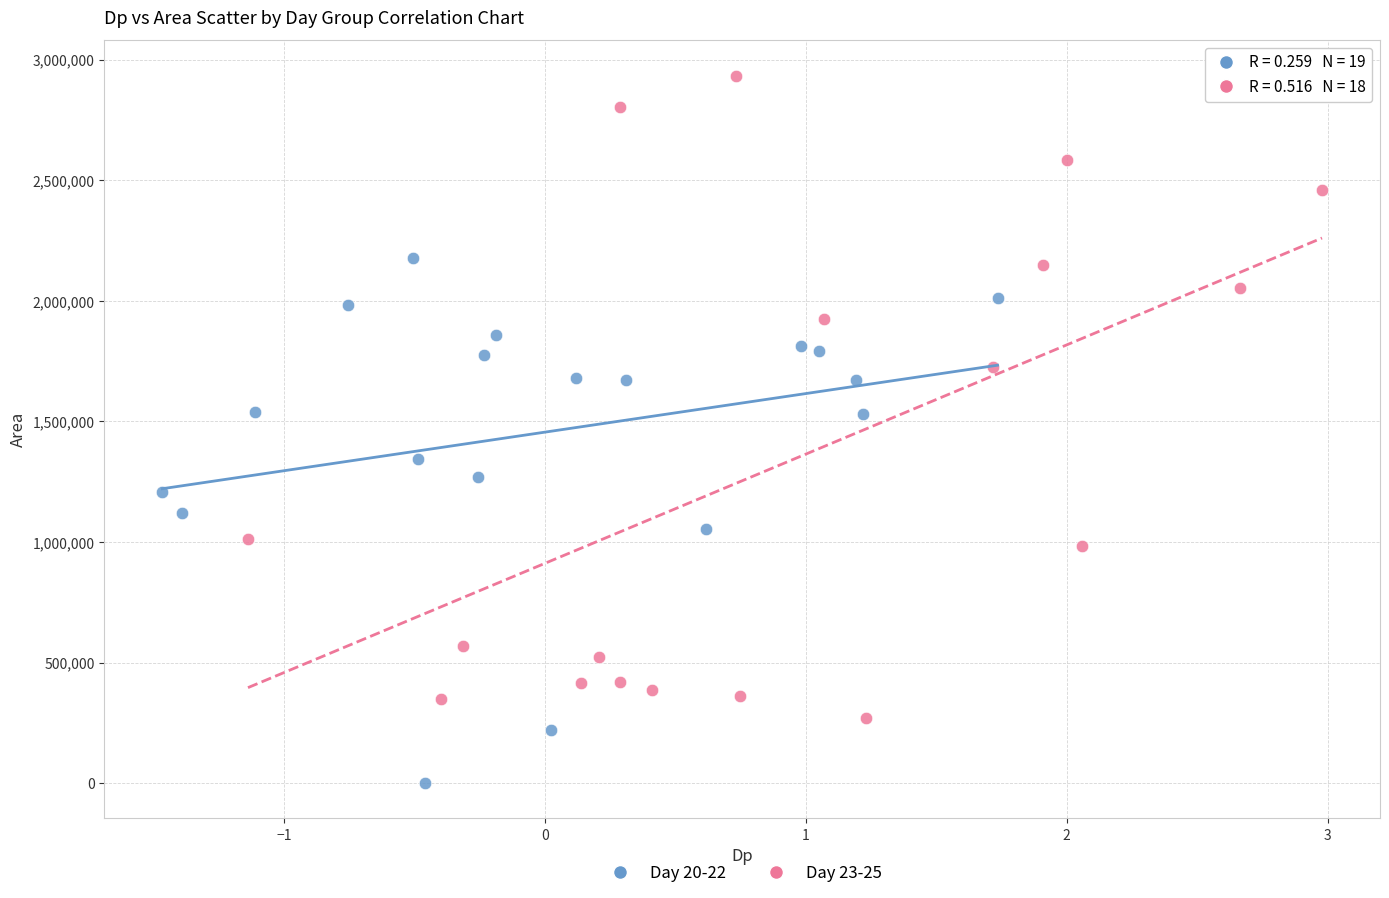

Which series contains the lowest Y value?

Day 20-22